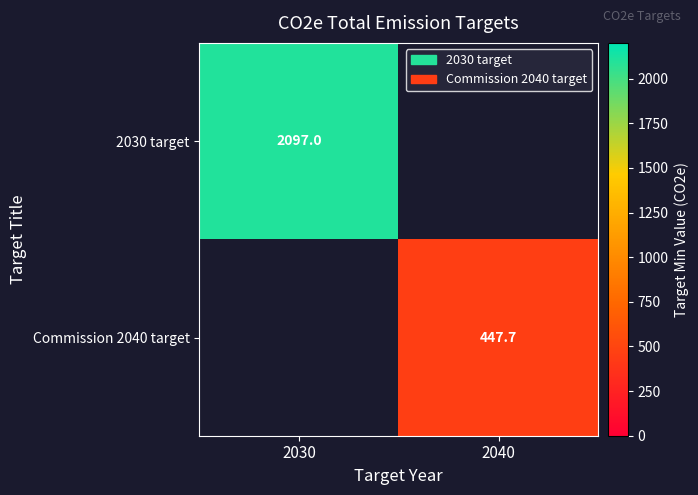

Is it true that 2030 target equals 562.1 at 2030?

False